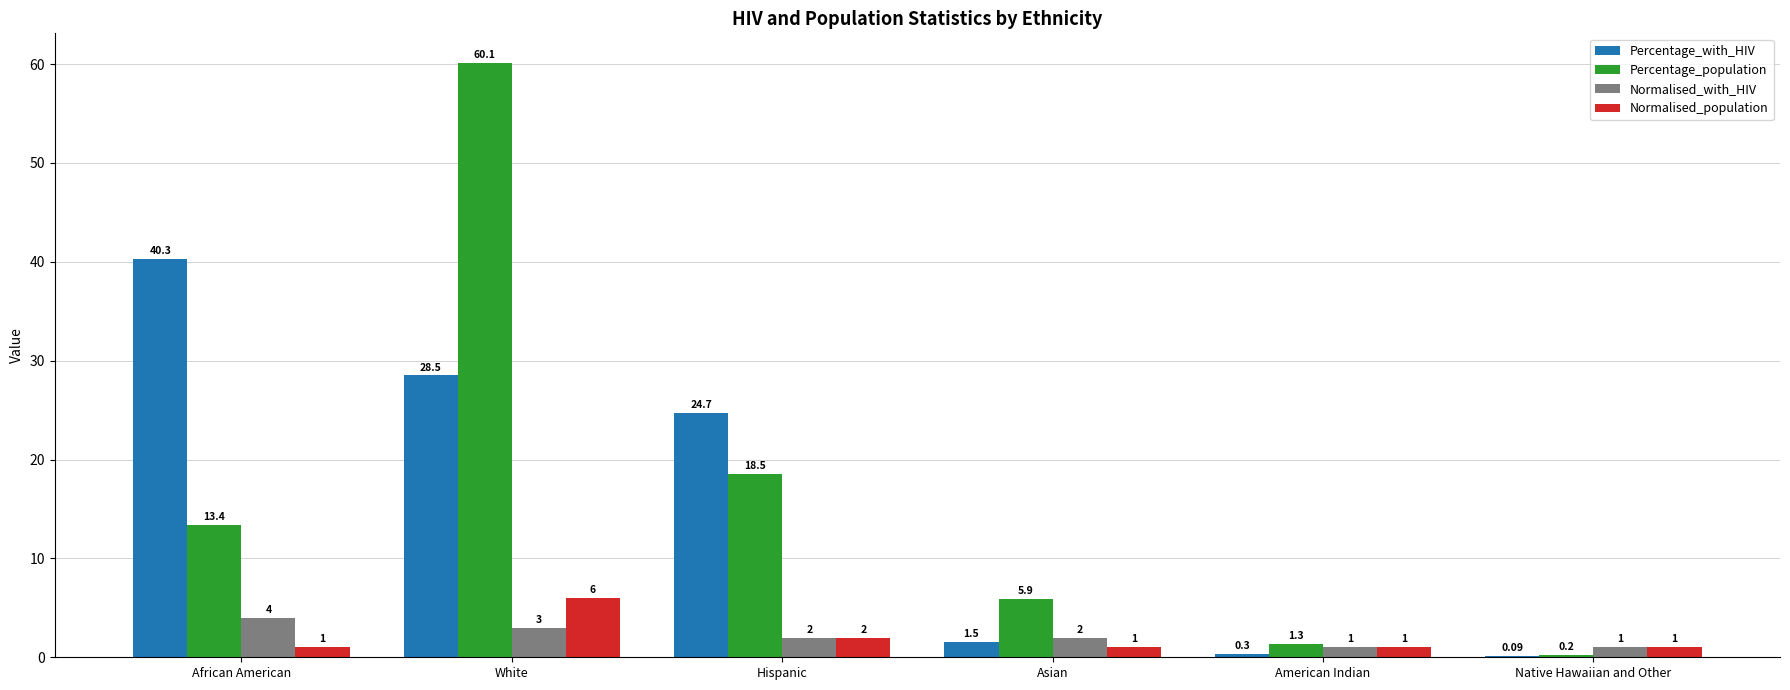

How many groups of bars are there?

6